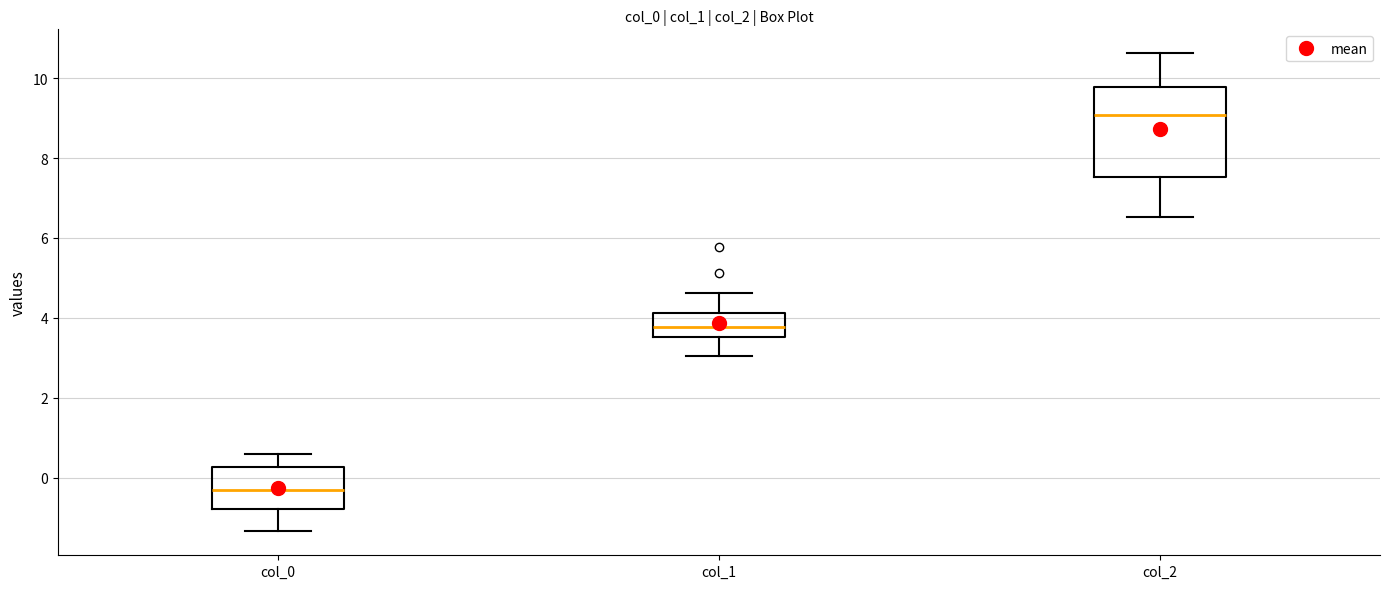

Reading left to right, transcribe this box plot: for each box, give where its median line is, the range the box spans, and where its two whiskers end, as read against the y-axis. The values are not printed on the chart, so give them approximately, as read against the axis.

col_0: median -0.2, box -0.8 to 0.2, whiskers -1.4 to 0.6
col_1: median 3.8, box 3.6 to 4.2, whiskers 3.0 to 4.6
col_2: median 9.0, box 7.6 to 9.8, whiskers 6.6 to 10.6